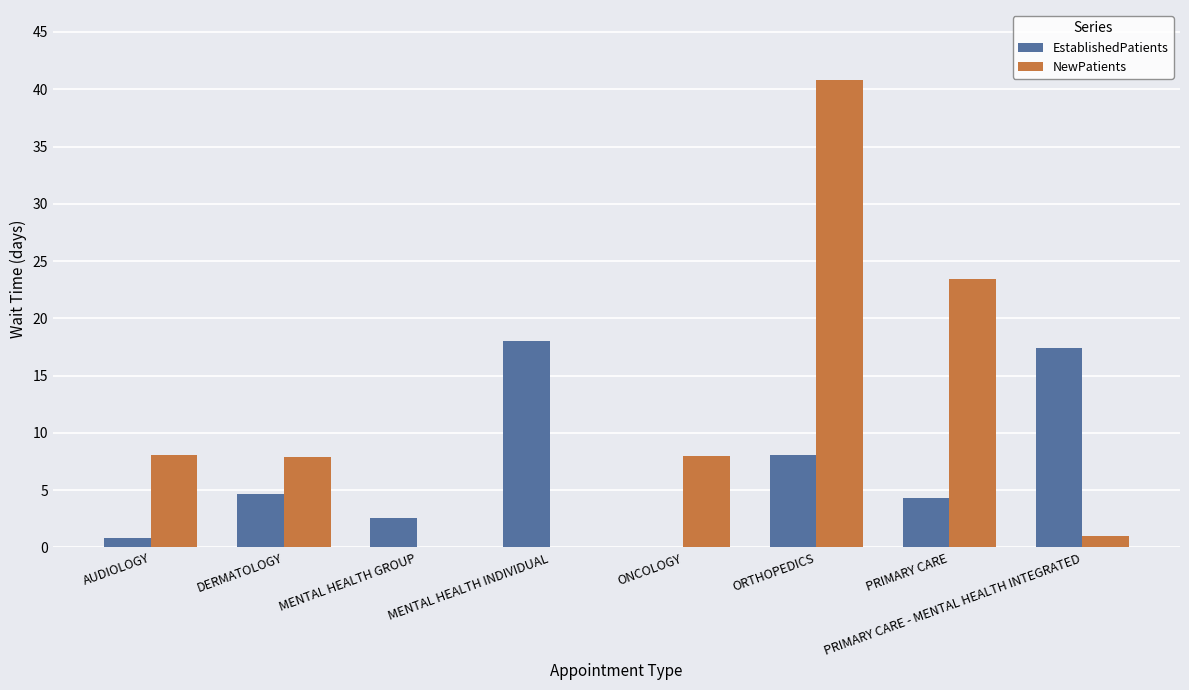

What is the maximum value for NewPatients?

40.8